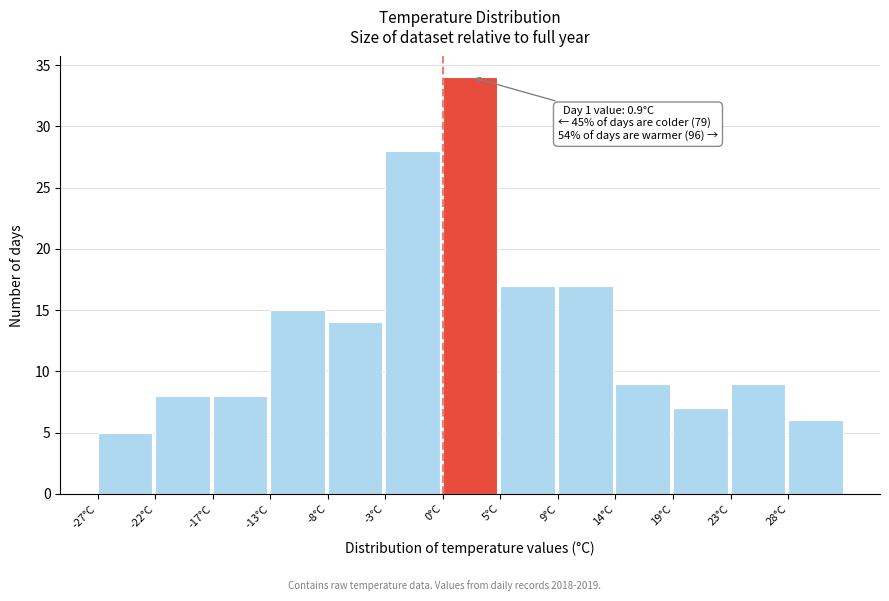

Reading left to right, list all the values displayed in this chart.

-27°C=5	-22°C=8	-17°C=8	-13°C=15	-8°C=14	-3°C=28	0°C=34	5°C=17	9°C=17	14°C=9	19°C=7	23°C=9	28°C=6